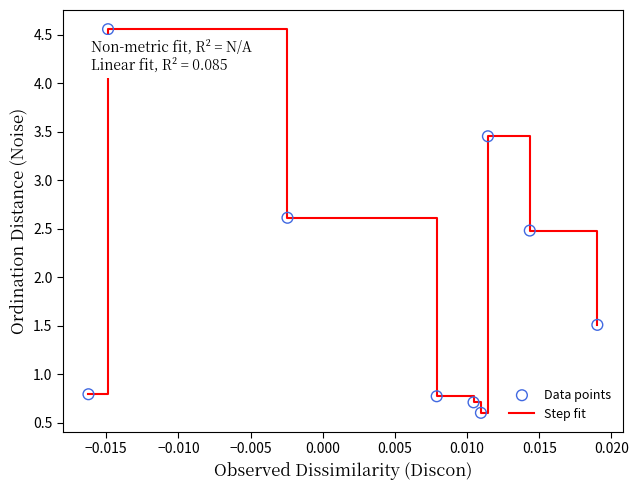

What is the minimum value shown in the chart?

0.6